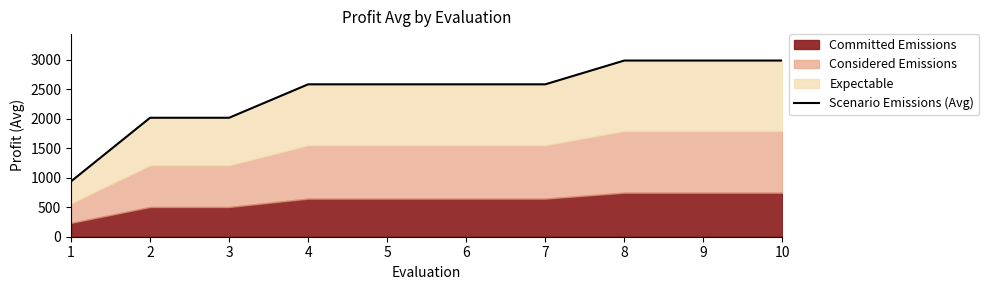

How many lines are shown in the chart?

1